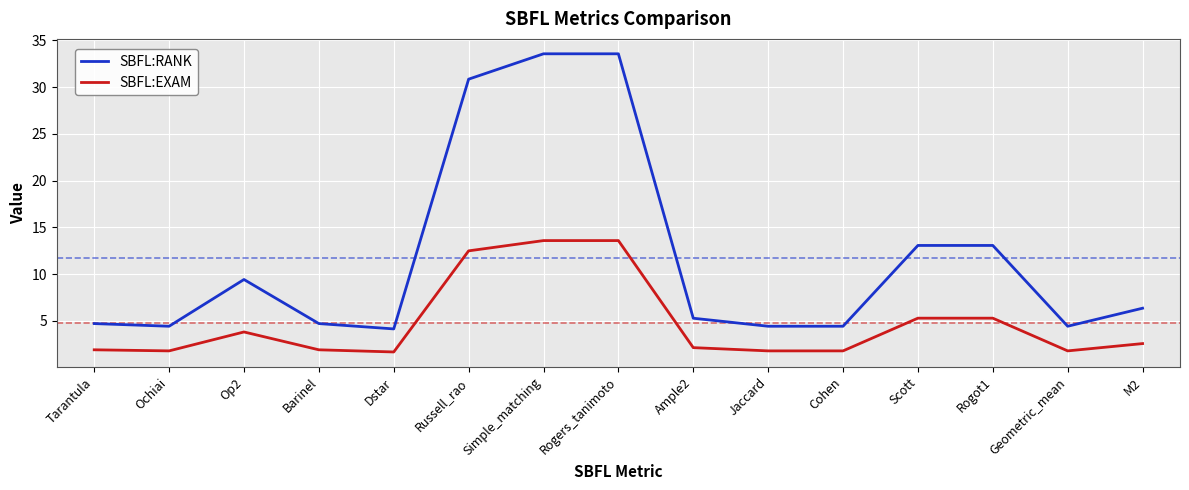

Where is the first local maximum for SBFL:RANK?

Op2